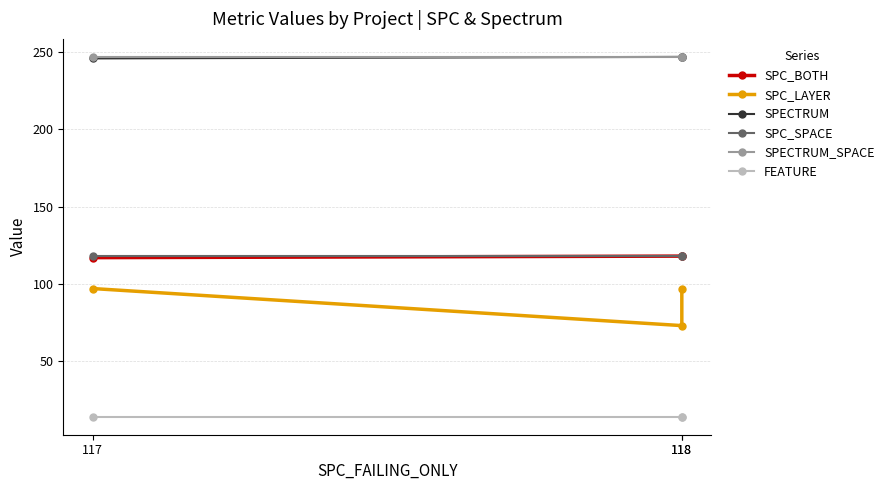

What is the sum of all SPC_SPACE values?

354